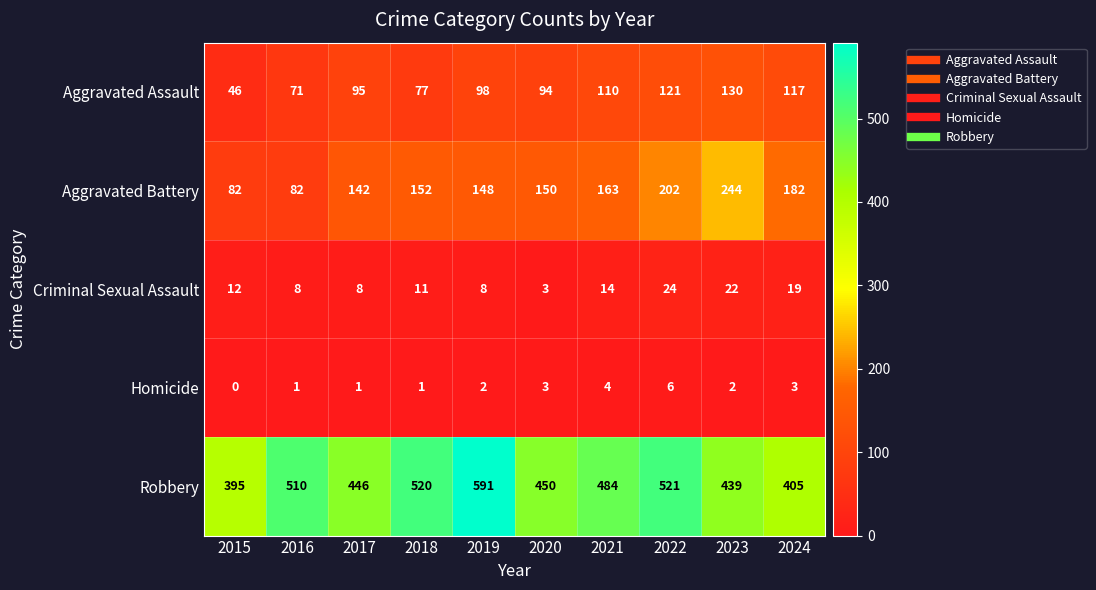

Which series has the largest range (max minus min)?

Robbery